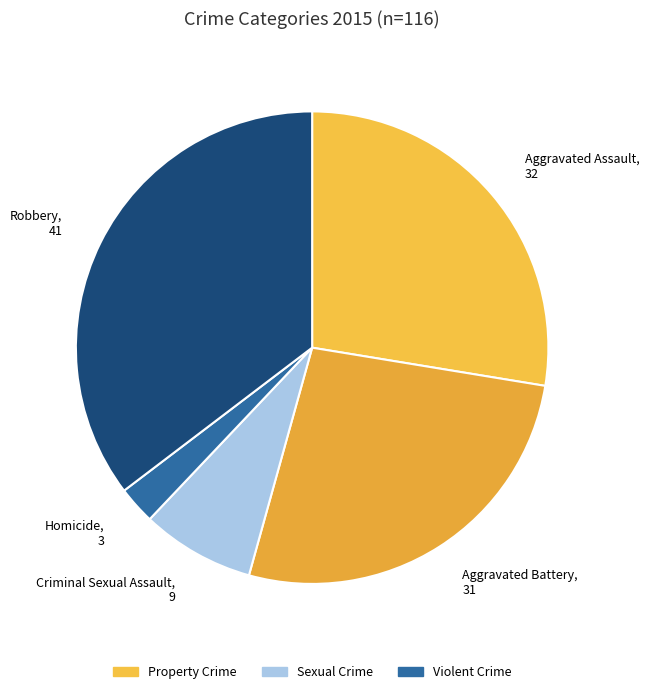

Is Robbery the majority of the pie?

No